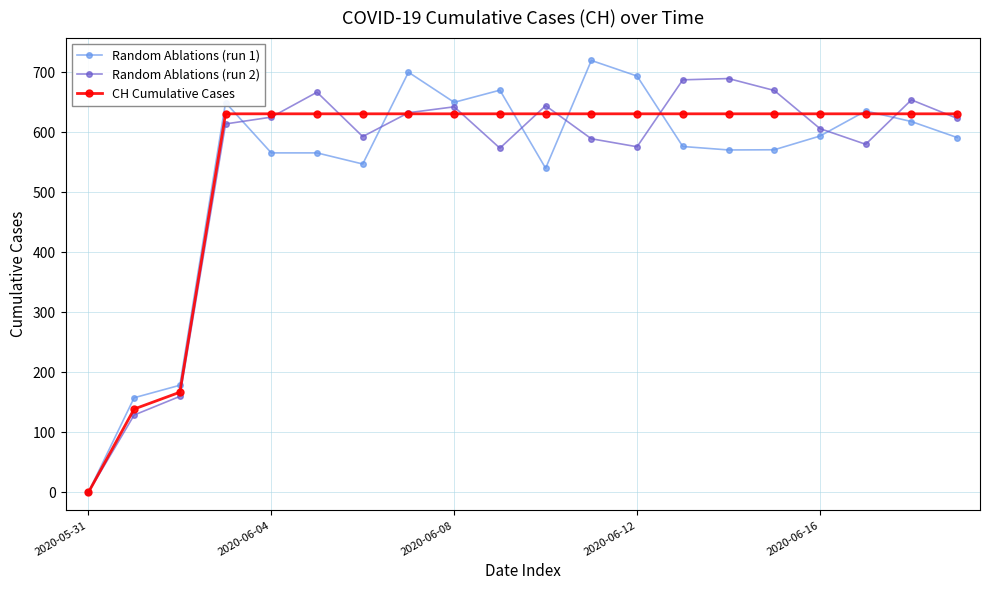

What is the value of the Random Ablations (run 2) point at the 15th from the left?

689.8